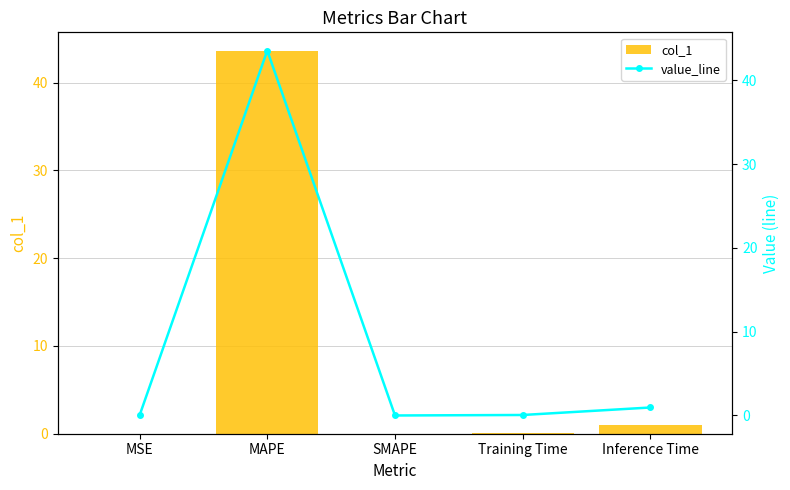

Reading left to right, list all the values displayed in this chart.

col_1: 0.0	43.6	0.0	0.1	1.0
value_line: 0.0	43.6	0.0	0.1	1.0